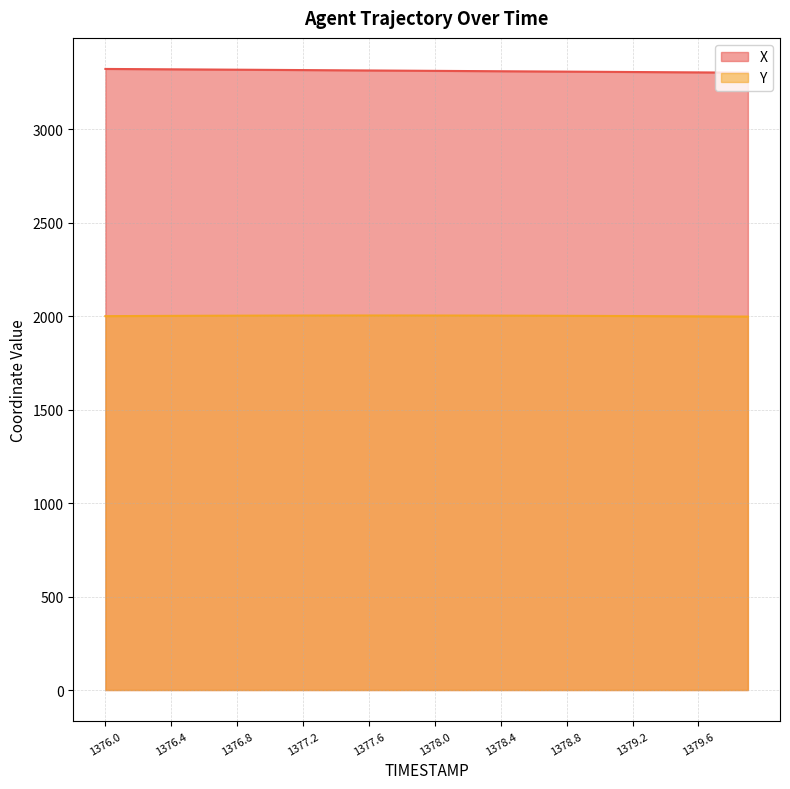

Count the number of data series in this chart.

2